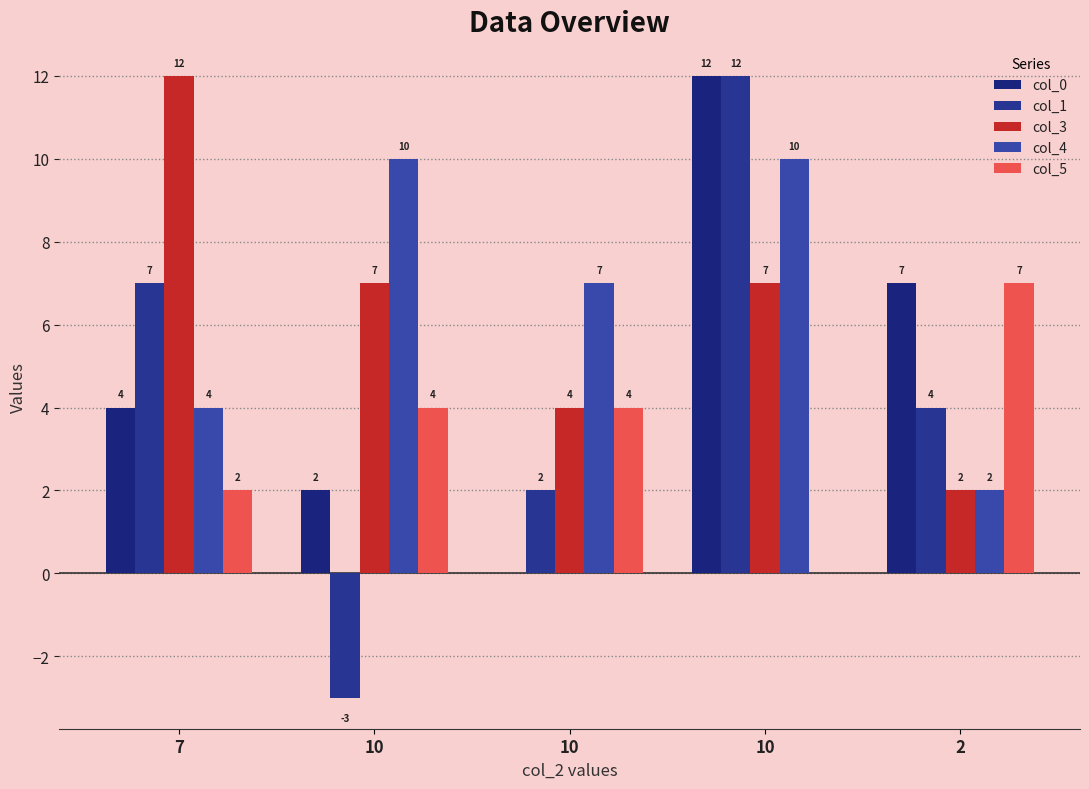

Does the chart contain stacked bars?

No